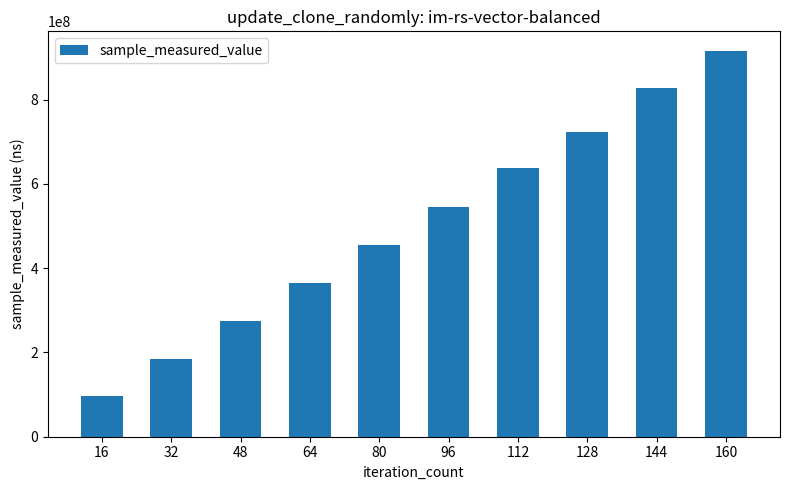

What is the value of the 10th bar from the left?

915985728